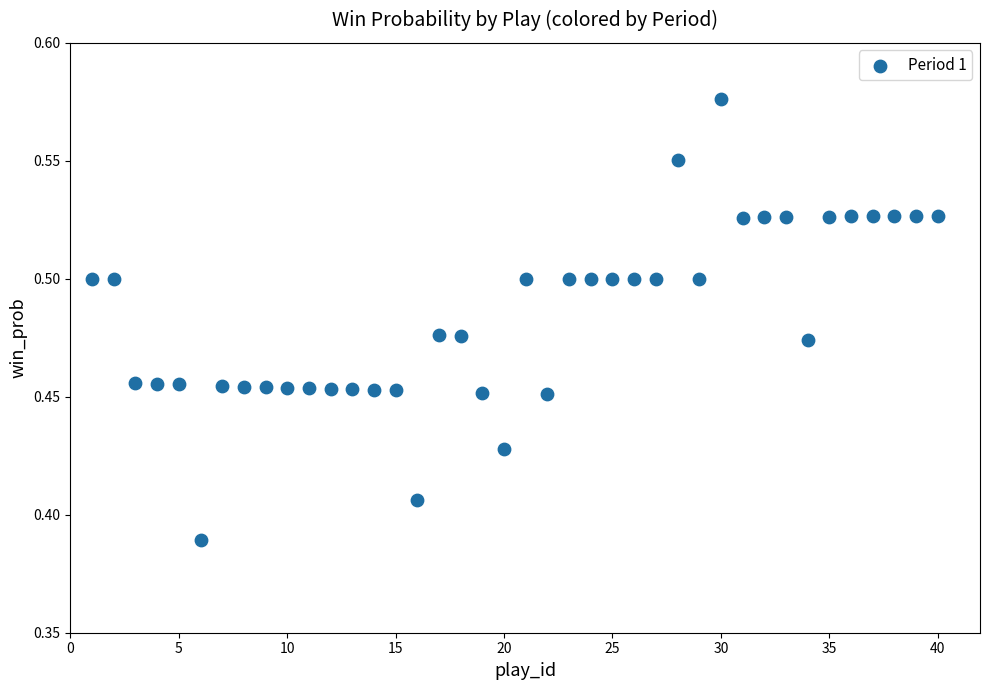

What is the range of X values (max minus min)?

39.0